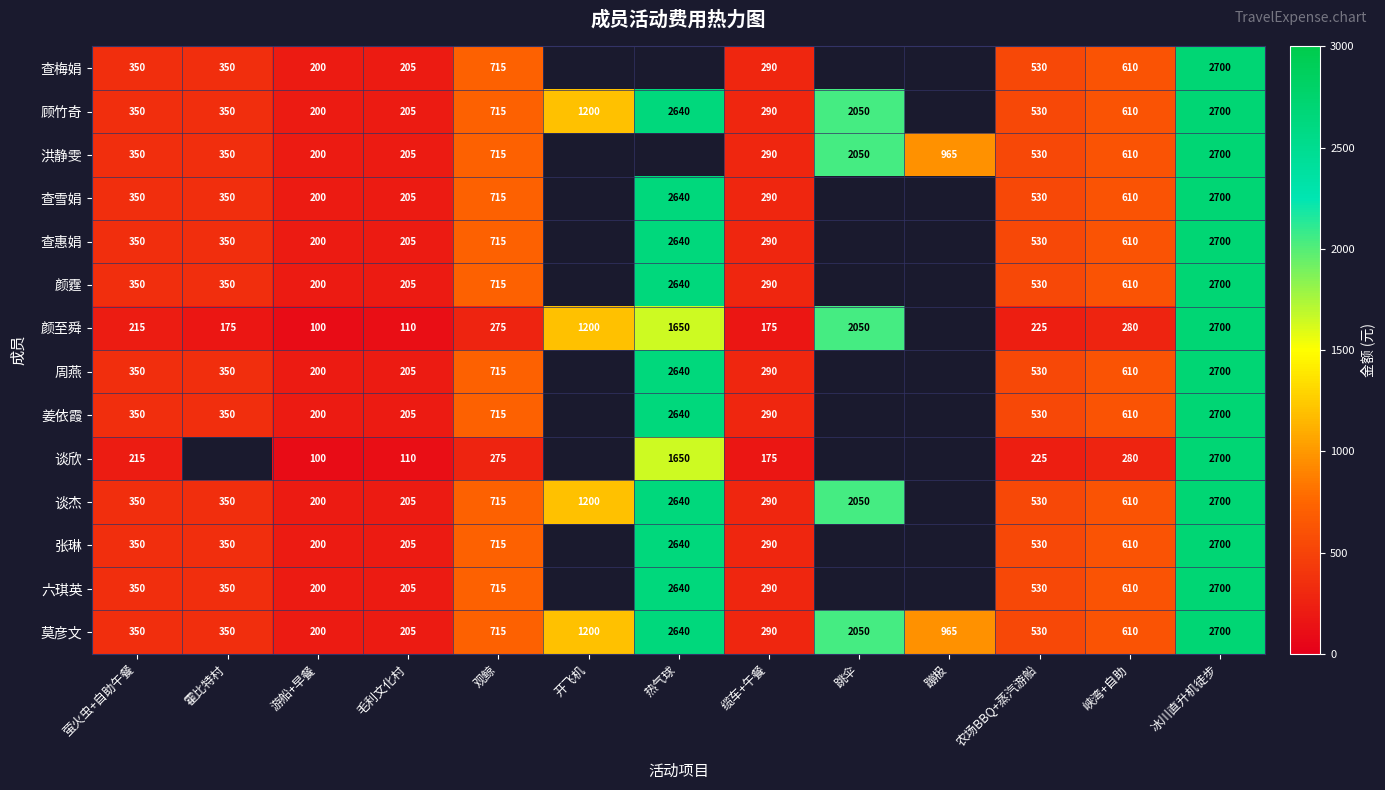

How many categories are shown in the chart?

13